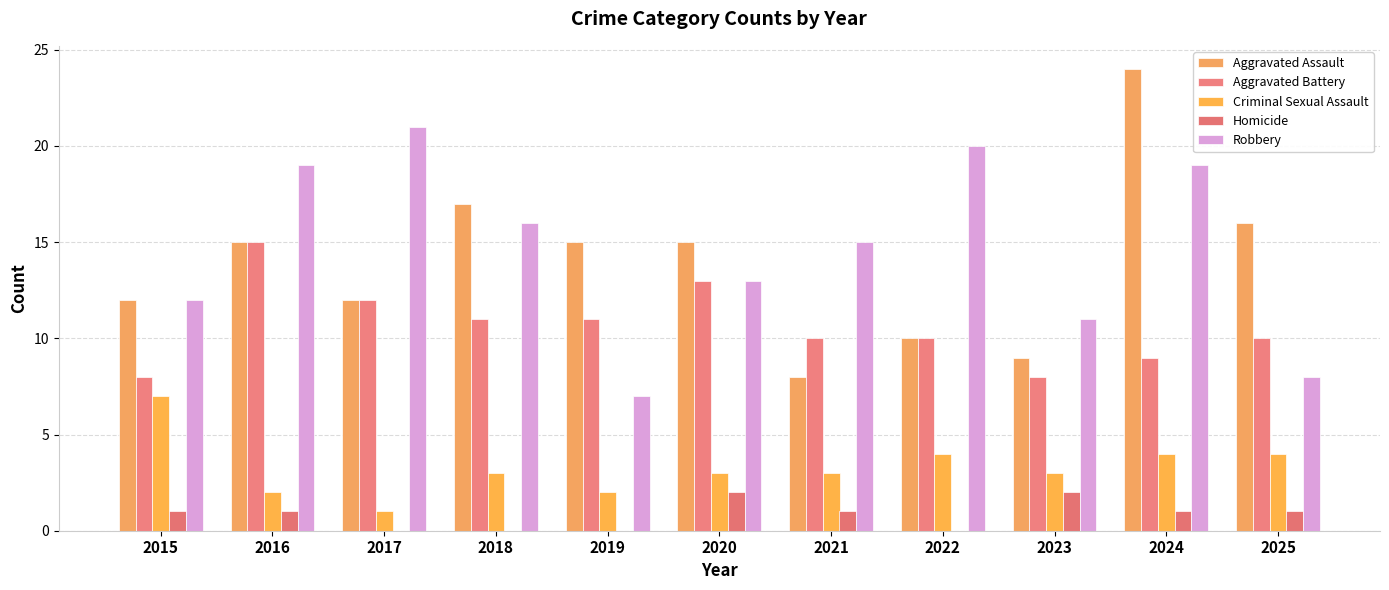

Count the Aggravated Battery values in the range 9 to 12.

7